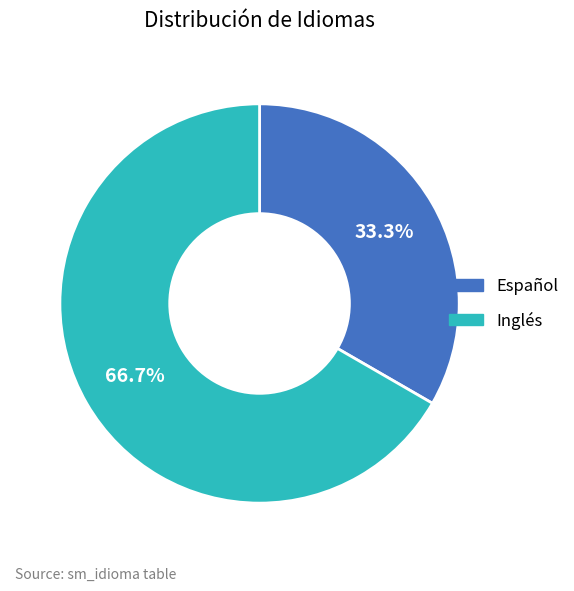

What percentage is NOT represented by Inglés?

33.3%